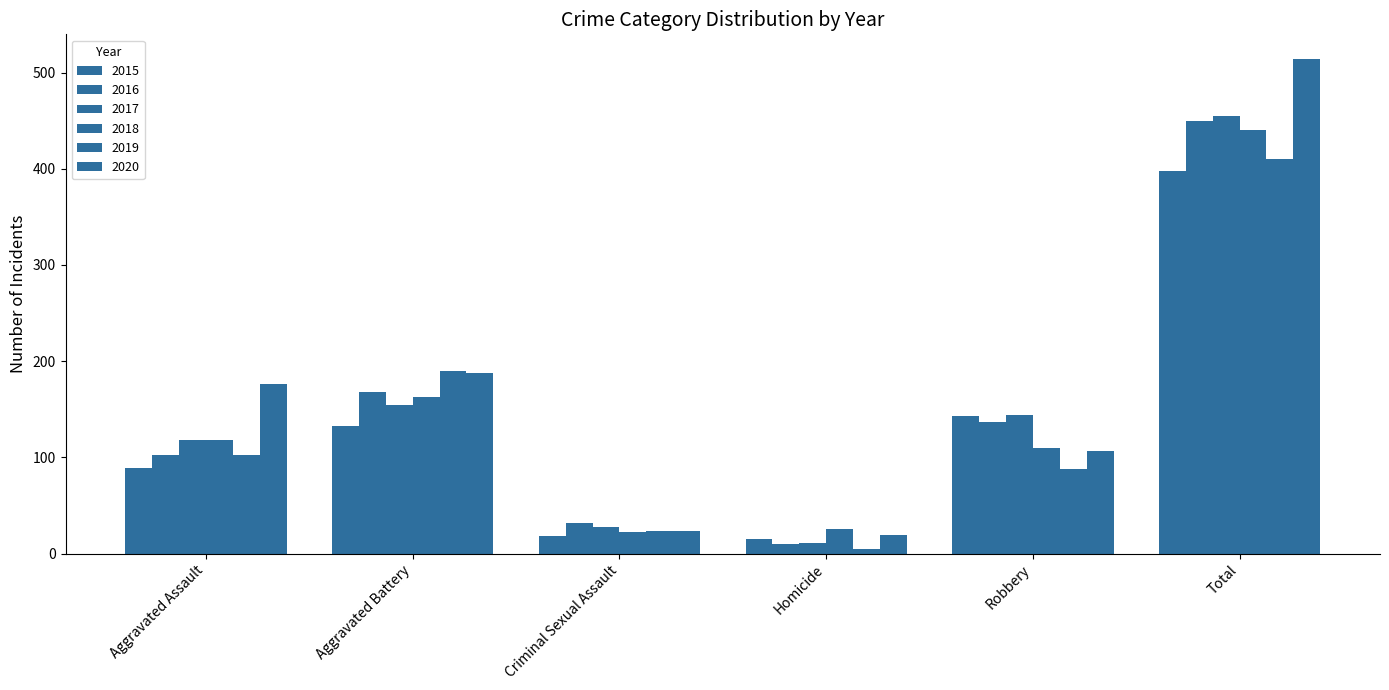

How many bars are there in total?

36